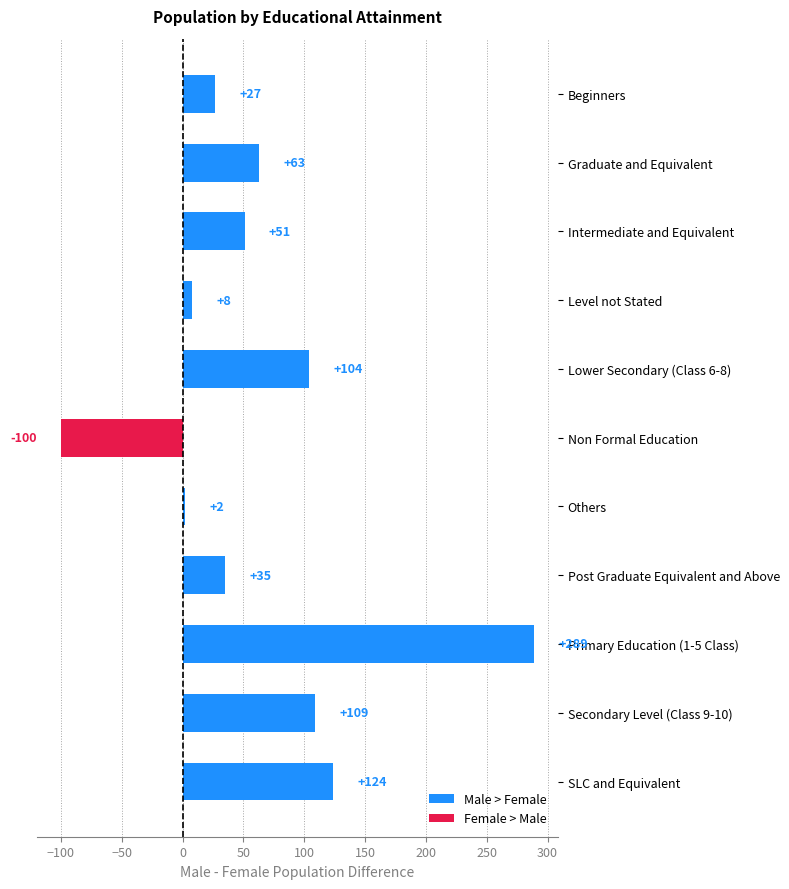

Rank the categories by value from highest to lowest.

Primary Education (1-5 Class), SLC and Equivalent, Secondary Level (Class 9-10), Lower Secondary (Class 6-8), Graduate and Equivalent, Intermediate and Equivalent, Post Graduate Equivalent and Above, Beginners, Level not Stated, Others, Non Formal Education